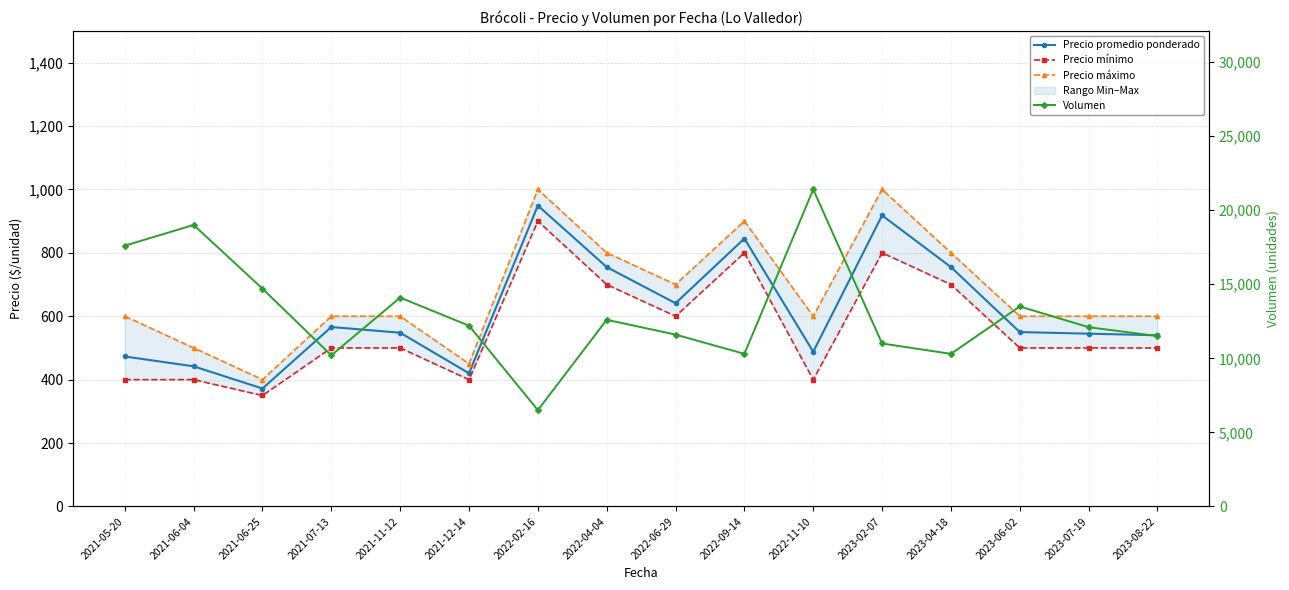

What is the sum of all Precio promedio ponderado values?

9807